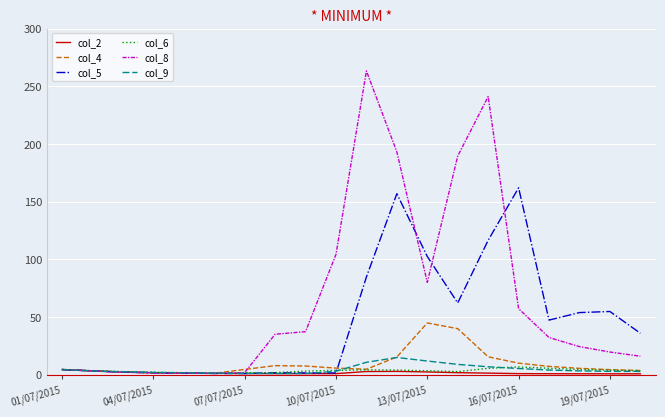

What is the difference between the second highest and minimum values in the col_2 series?

2.5